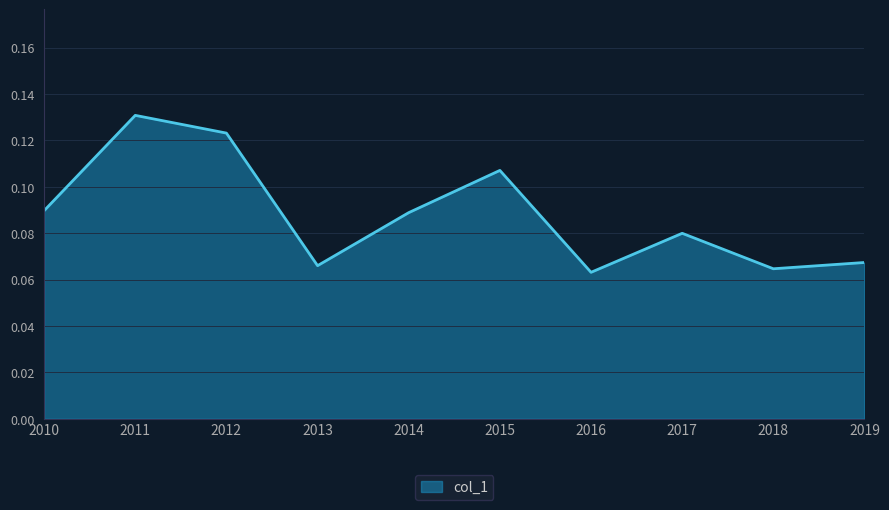

Between 2010 and 2012, which is larger?

2012